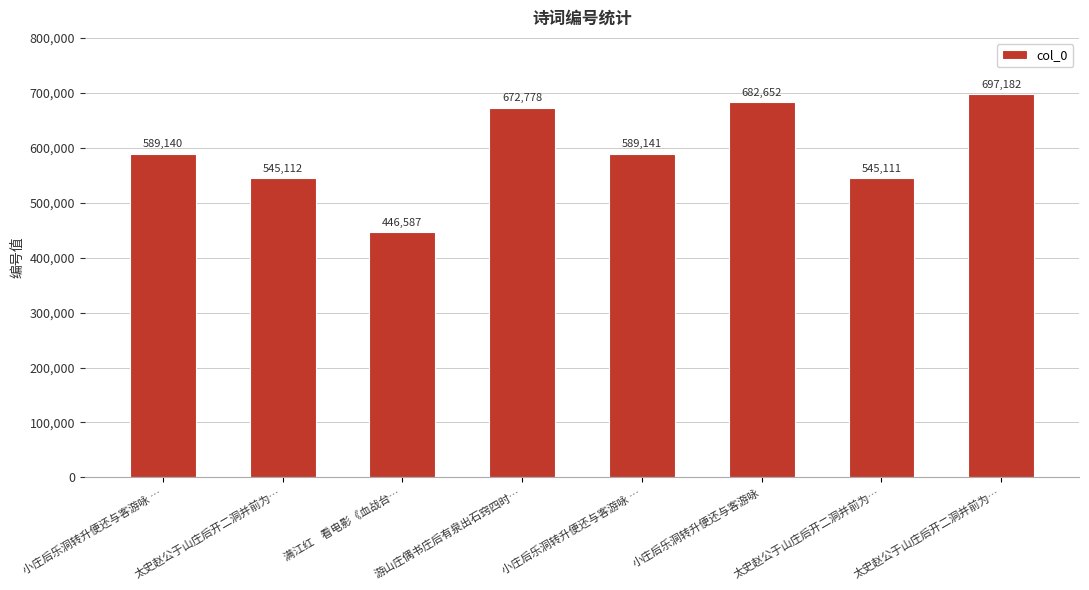

What is the change in value from 游山庄偶书庄后有泉出石窍四时… to 小庄后乐洞转升便还与客游咏?

+9874